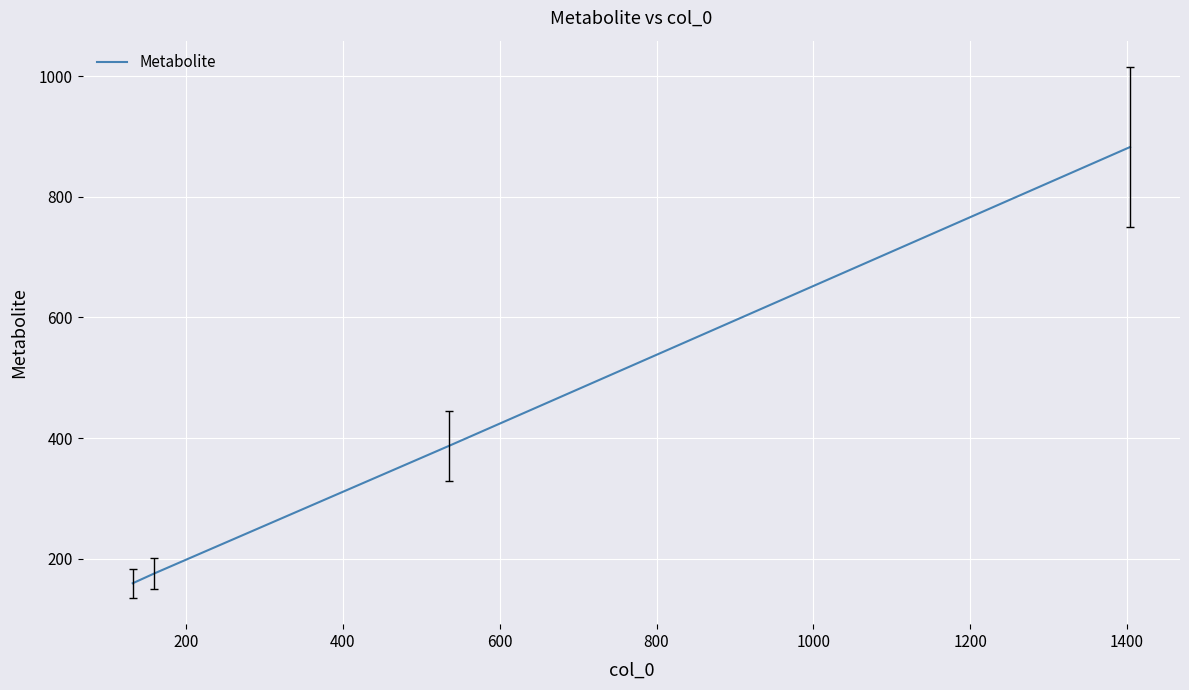

How many series are shown in this chart?

1